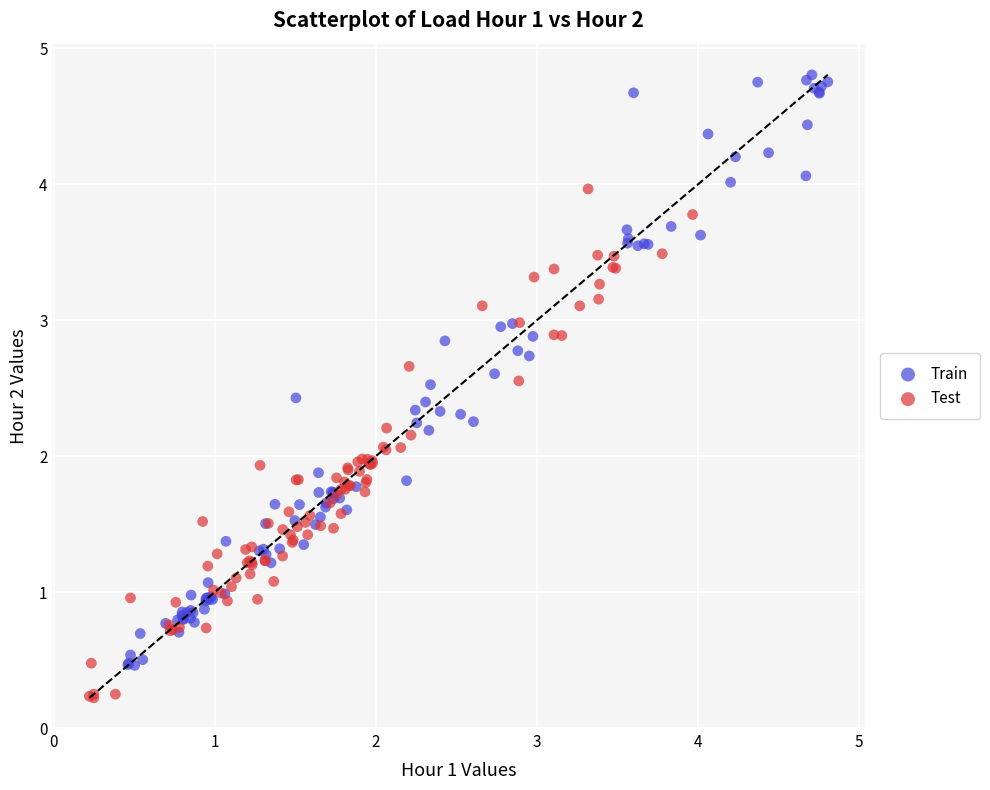

What are all the series names shown in the legend?

Train, Test